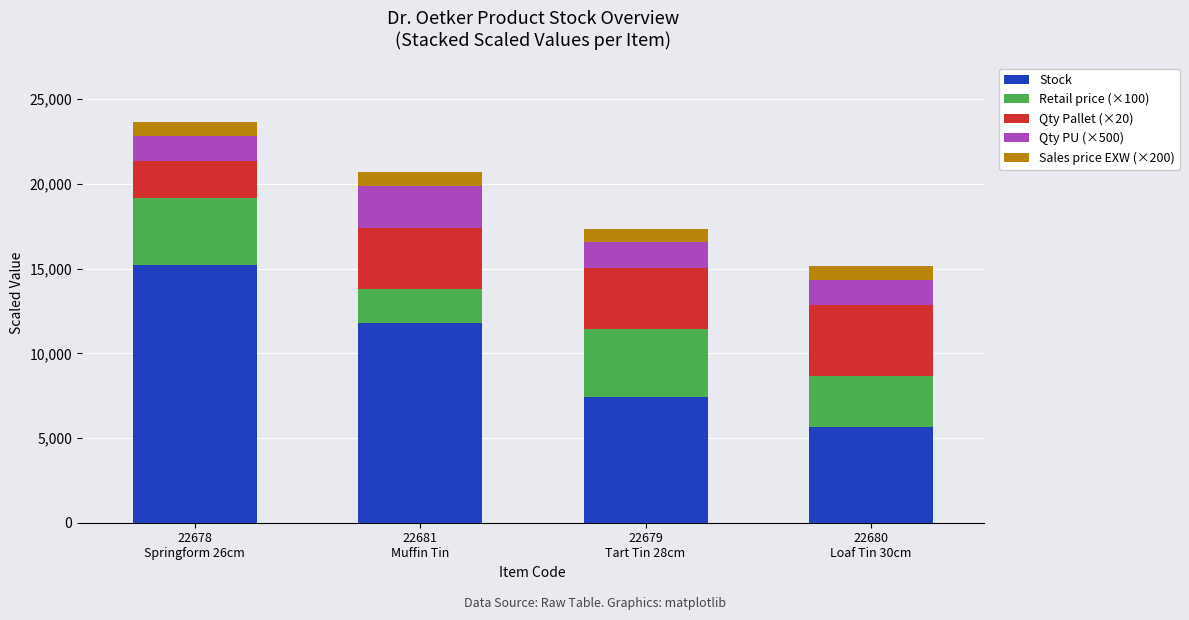

Reading left to right, what are the values for Stock?

15200	11800	7450	5650